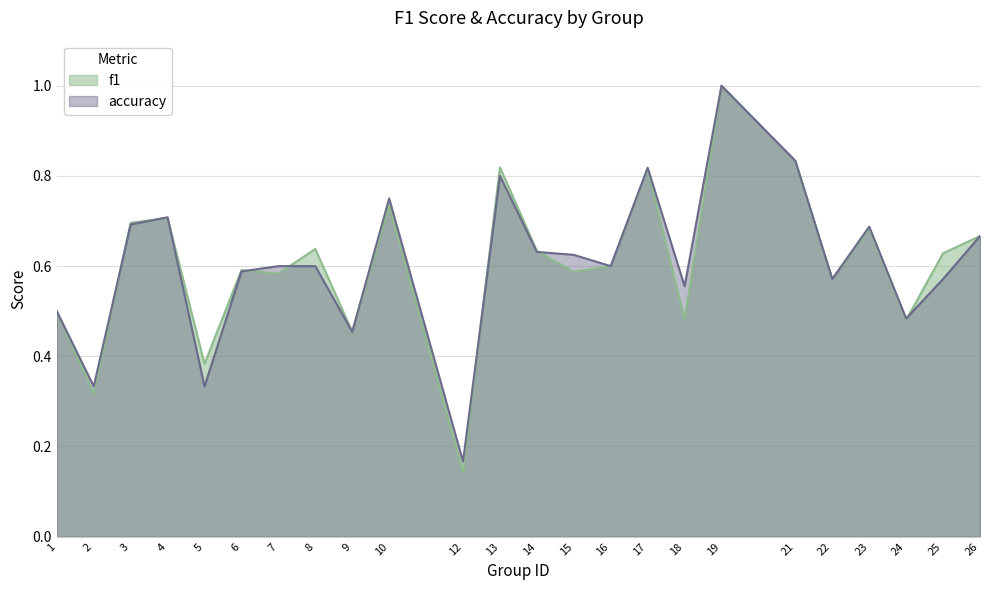

What is the total value across all series at 13?

1.6